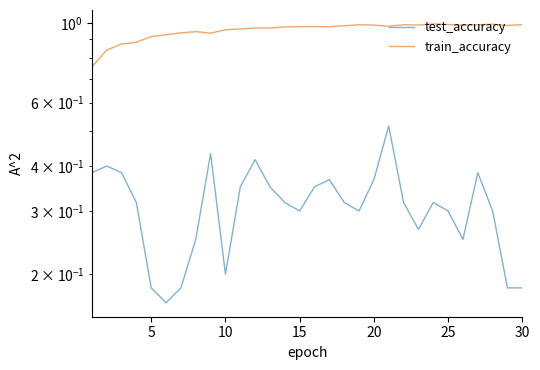

How many lines are shown in the chart?

2